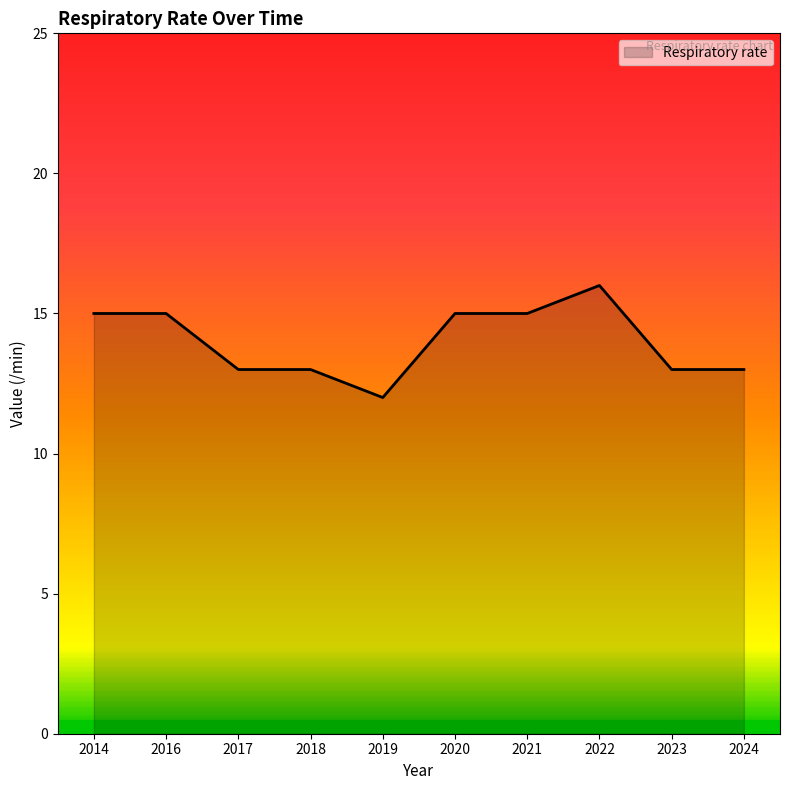

What is the maximum value shown in the chart?

16